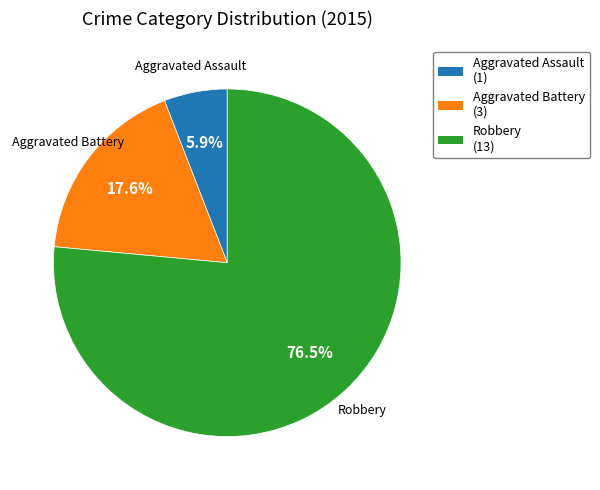

What is the majority slice?

Robbery